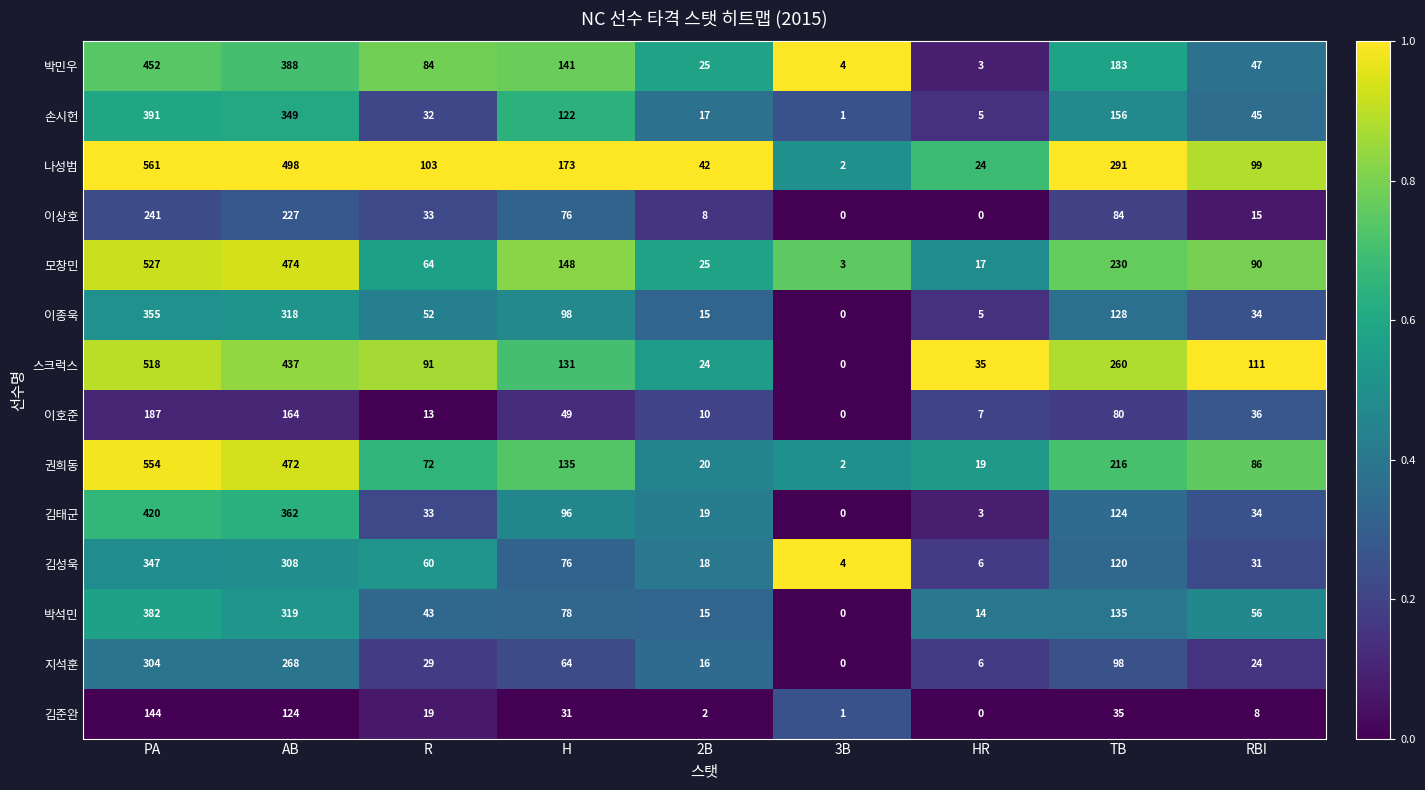

At which category is the sum across all series the highest?

PA